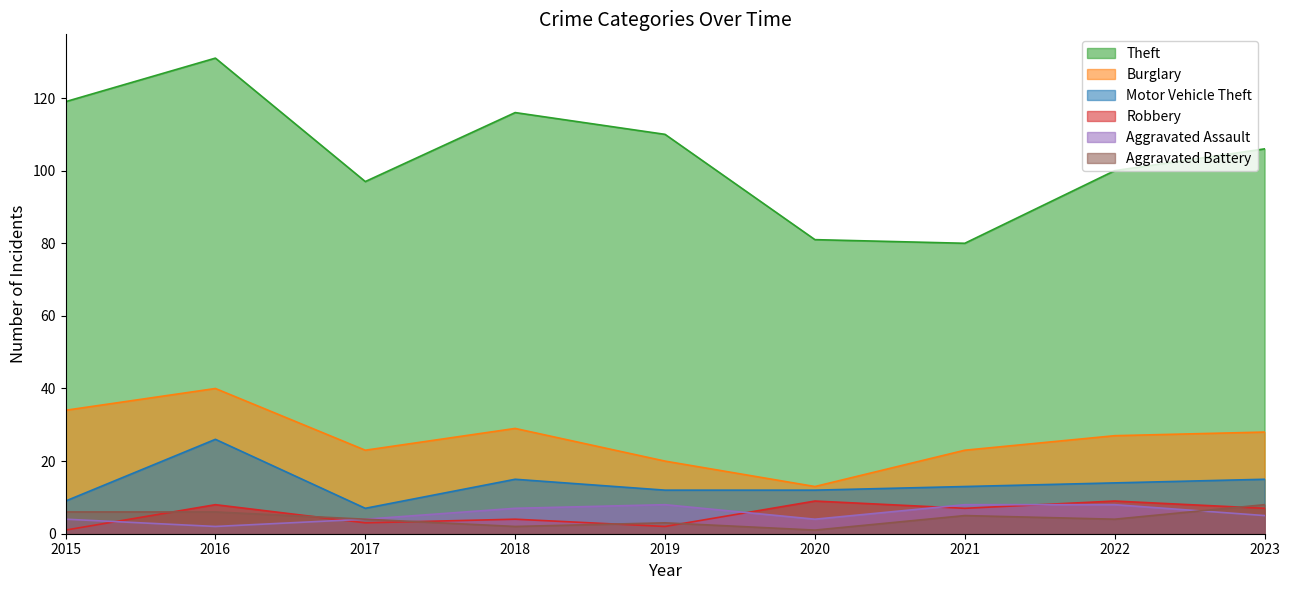

Which category has the highest value in the Robbery series?

2020